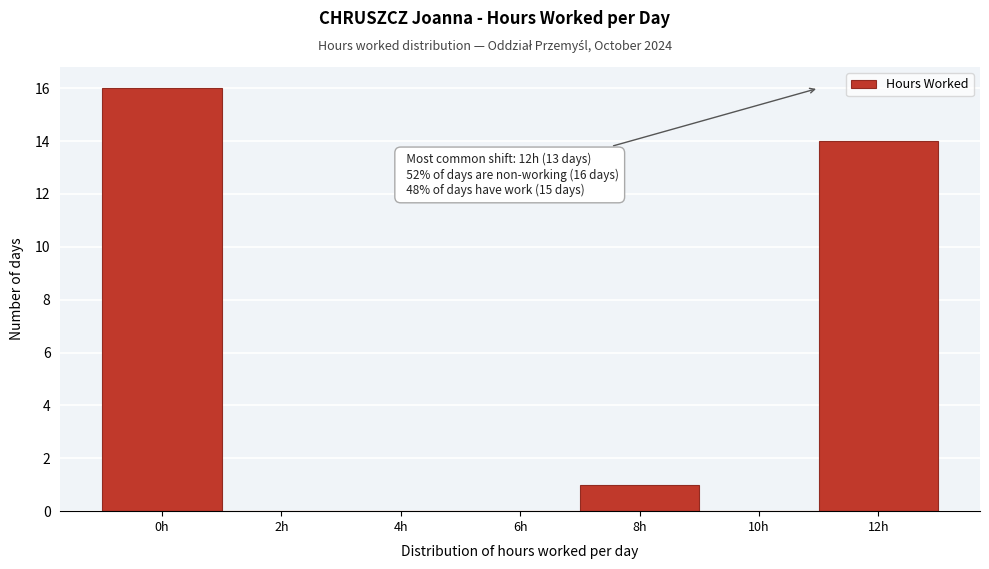

Reading right to left, what are all the values shown in this chart?

12h=14	10h=0	8h=1	6h=0	4h=0	2h=0	0h=16